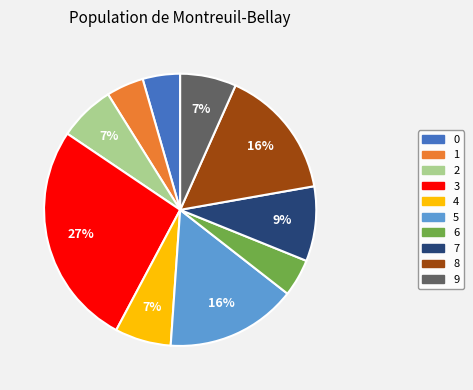

Is the sum of 7 and 4 greater than half?

No